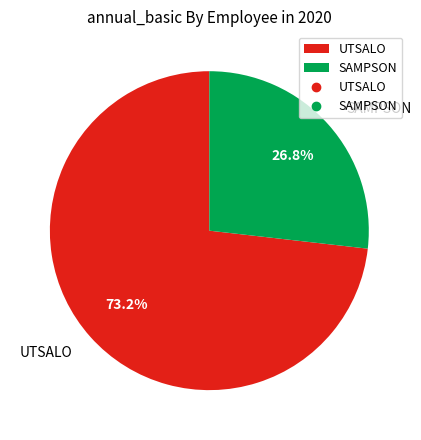

How many segments does this pie chart have?

2